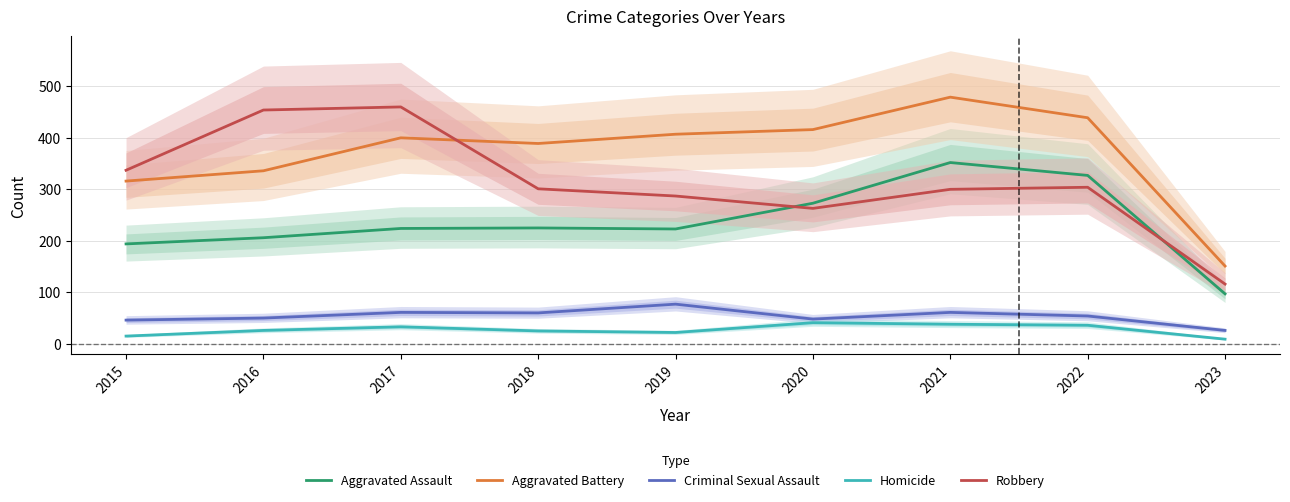

Which series ends up on top after the final intersection of Robbery and Aggravated Assault?

Robbery